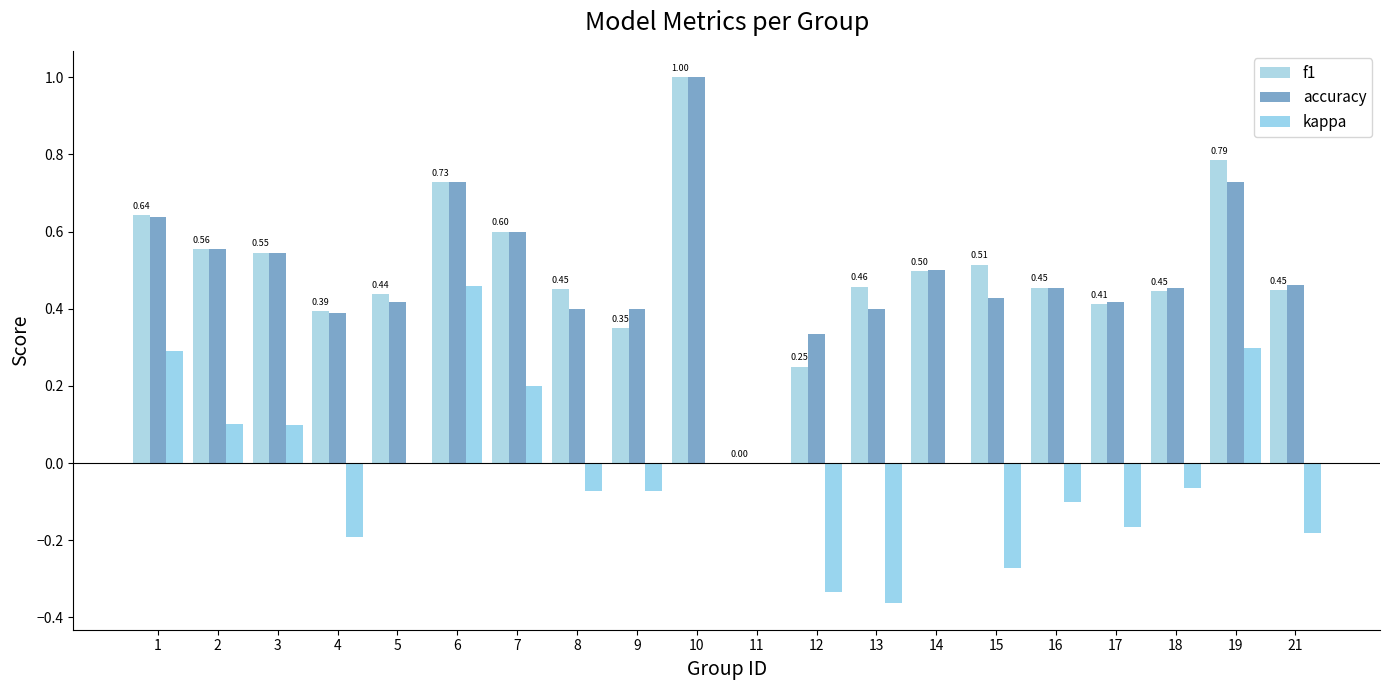

What is the sum of the accuracy values at 9 and 8?

0.8